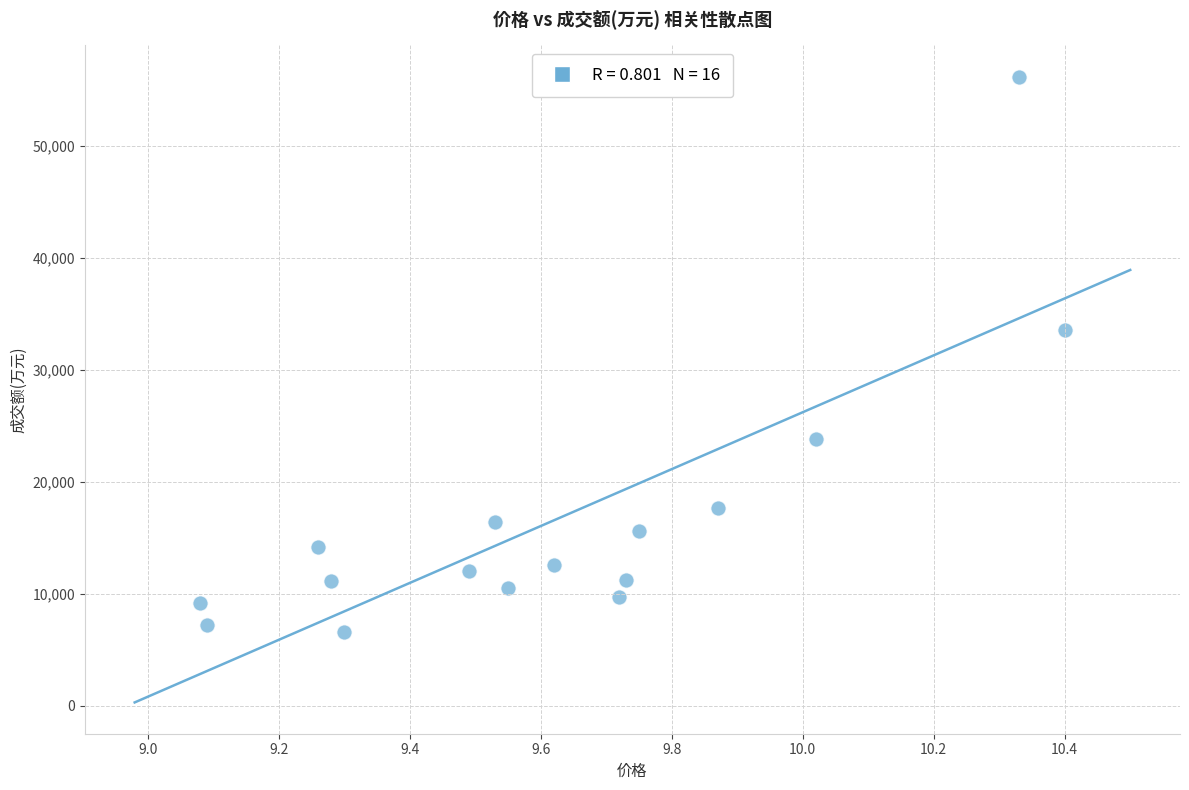

What is the range of Y values (max minus min)?

49677